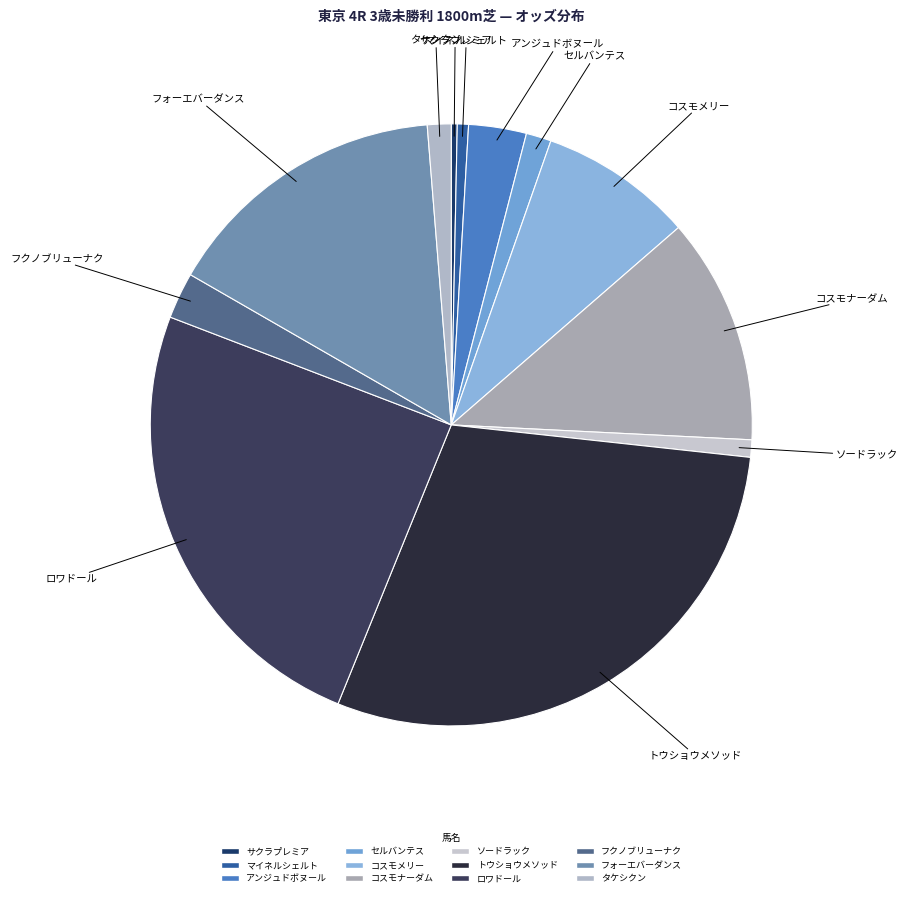

Count the number of slices in the pie.

12